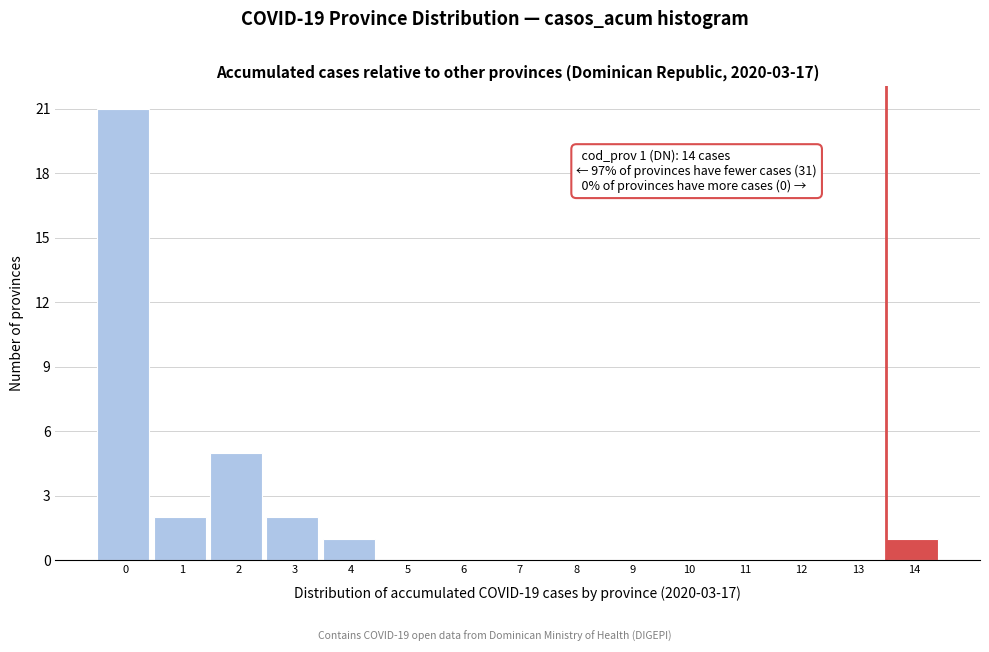

Reading left to right, what are all the values shown in this chart?

0=21	1=2	2=5	3=2	4=1	5=0	6=0	7=0	8=0	9=0	10=0	11=0	12=0	13=0	14=1